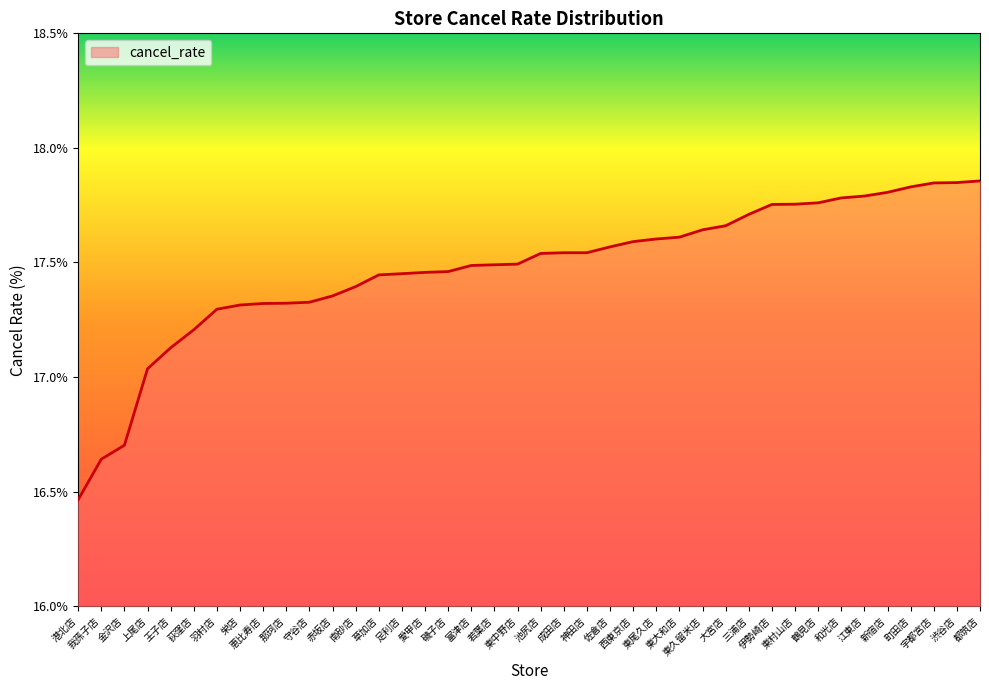

Where does the data first go above 17?

上尾店